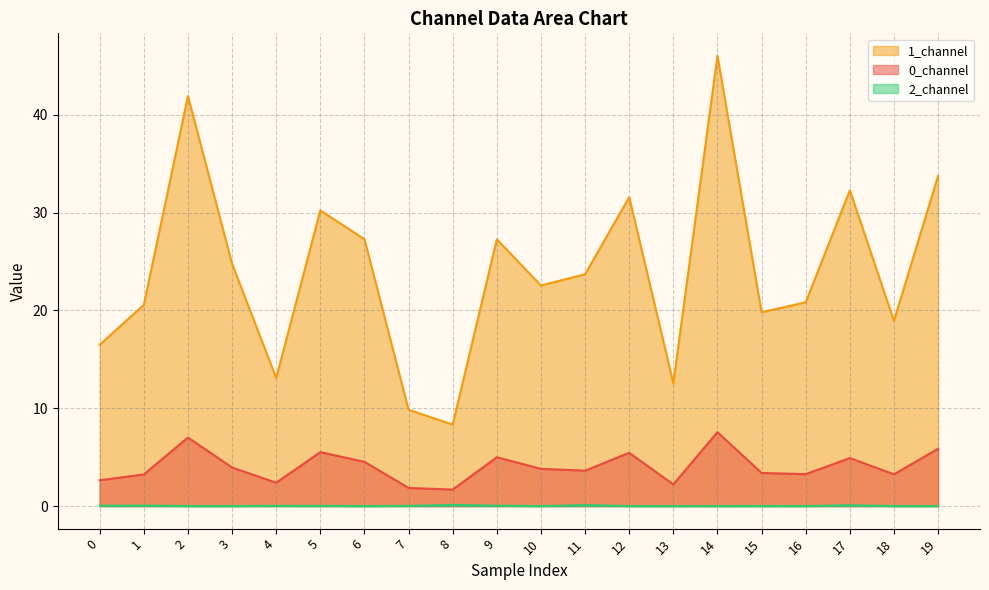

What is the value of the 1_channel point at the 3rd from the left?

41.9